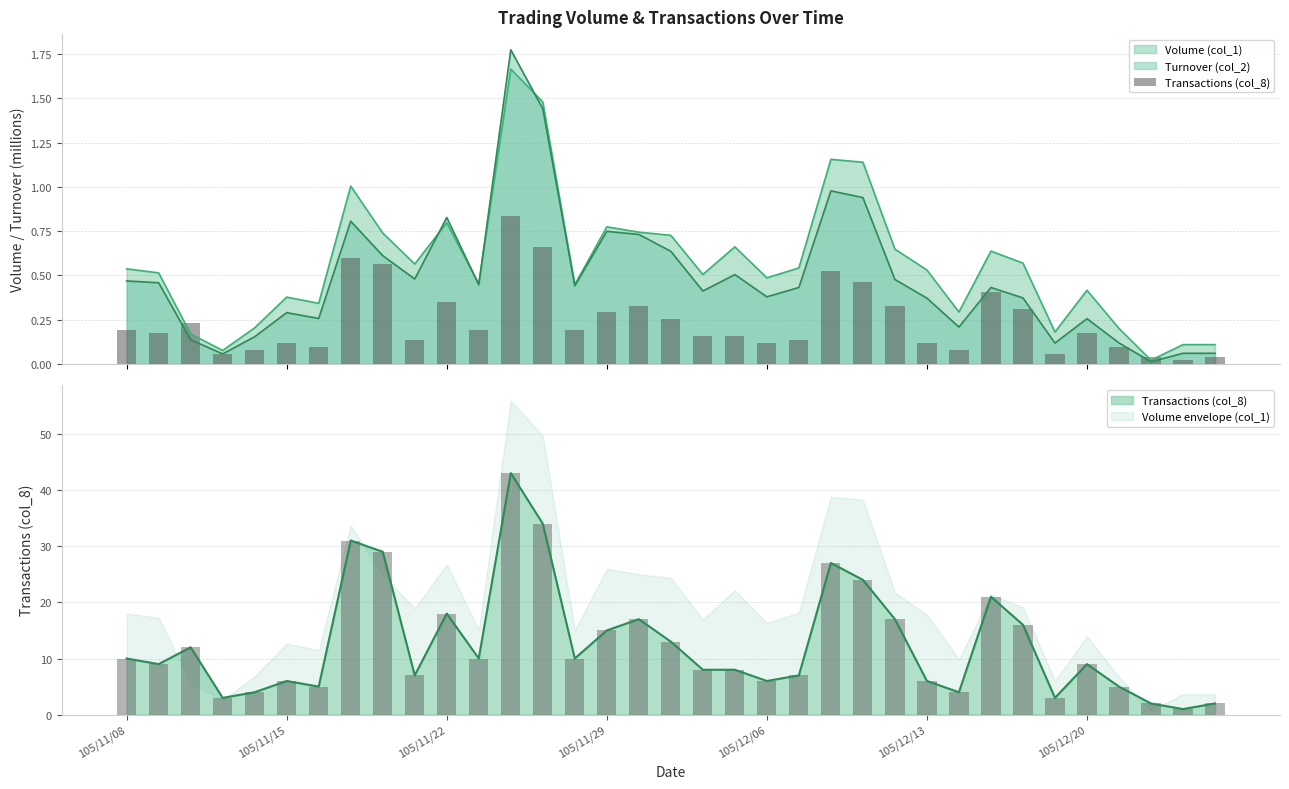

The chart shows a value of 0.0 at 33. True or false?

False